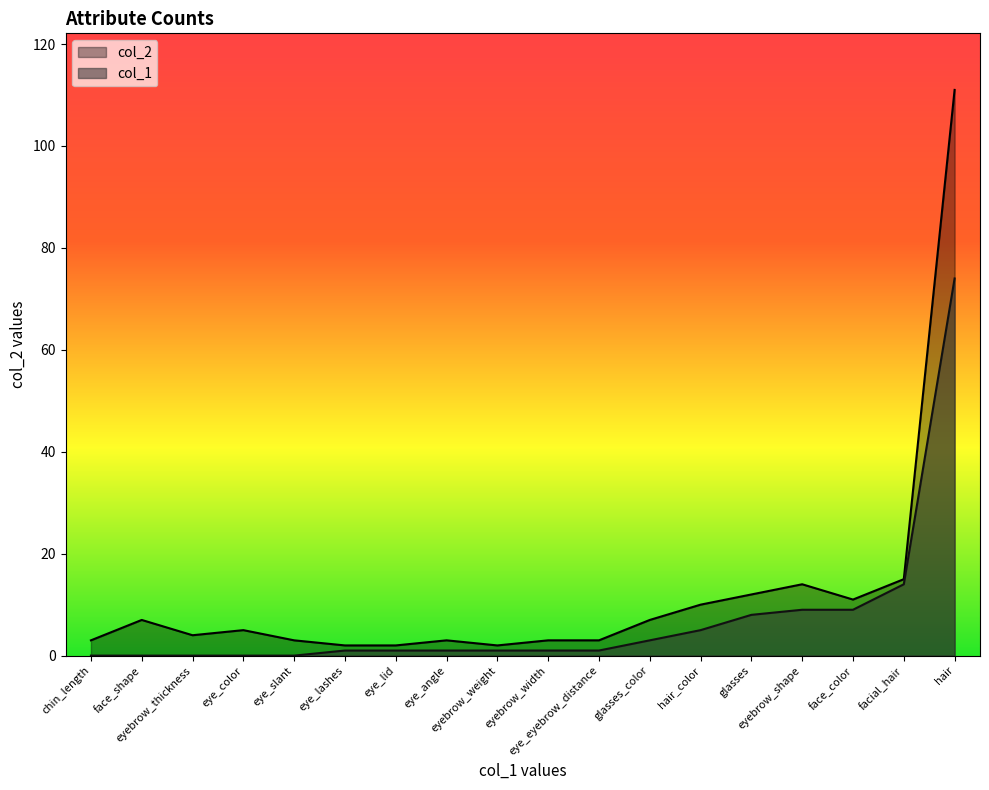

How many values in the col_2 series are below 5?

9